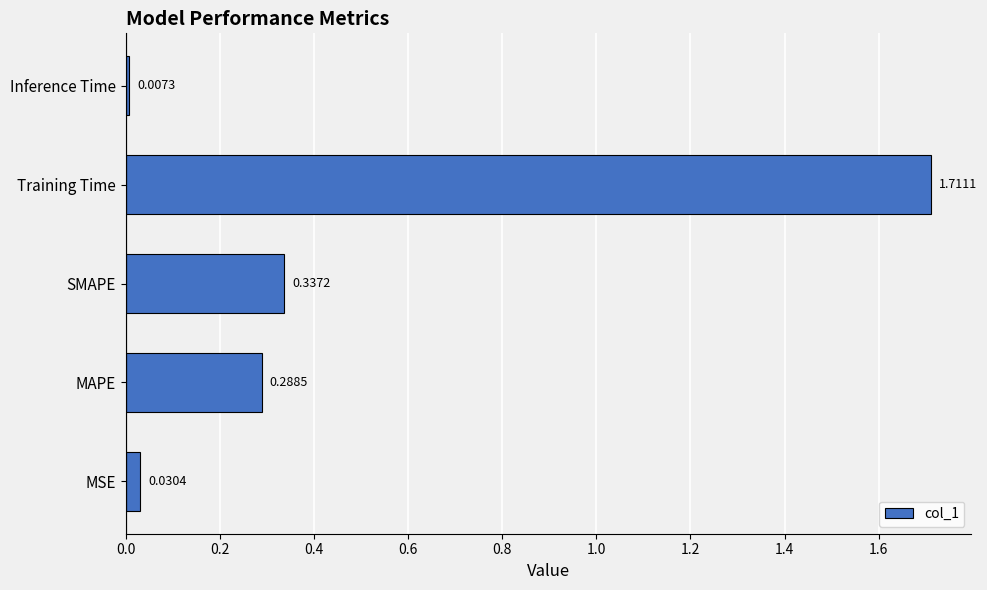

At which category does the chart reach its peak across all series?

Training Time